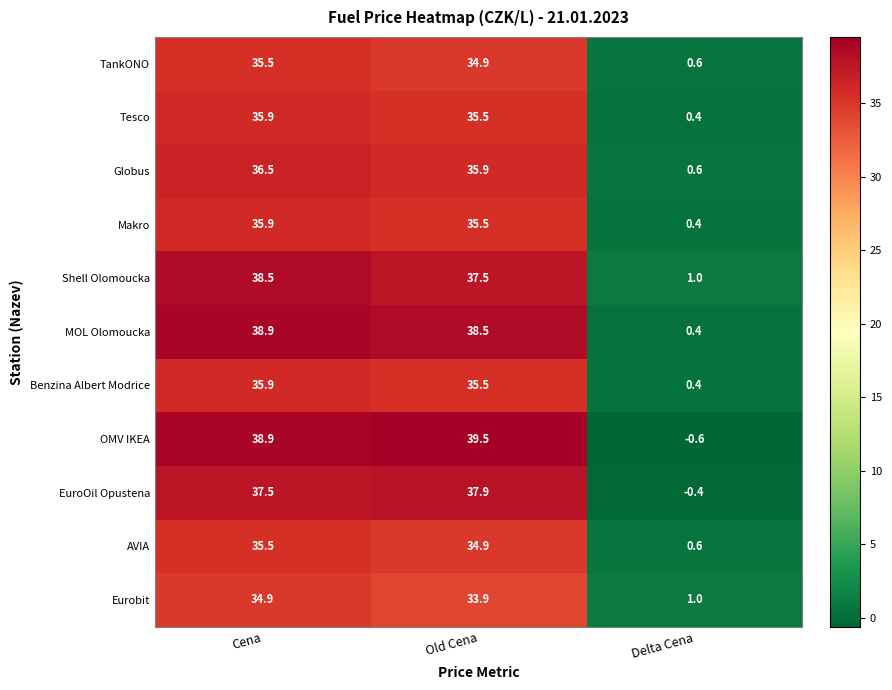

Which series has the largest range (max minus min)?

OMV IKEA